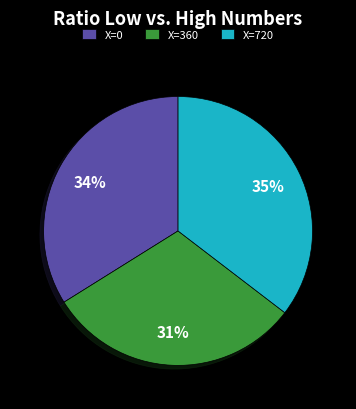

Do X=720 and X=360 together represent more than half of the pie?

Yes